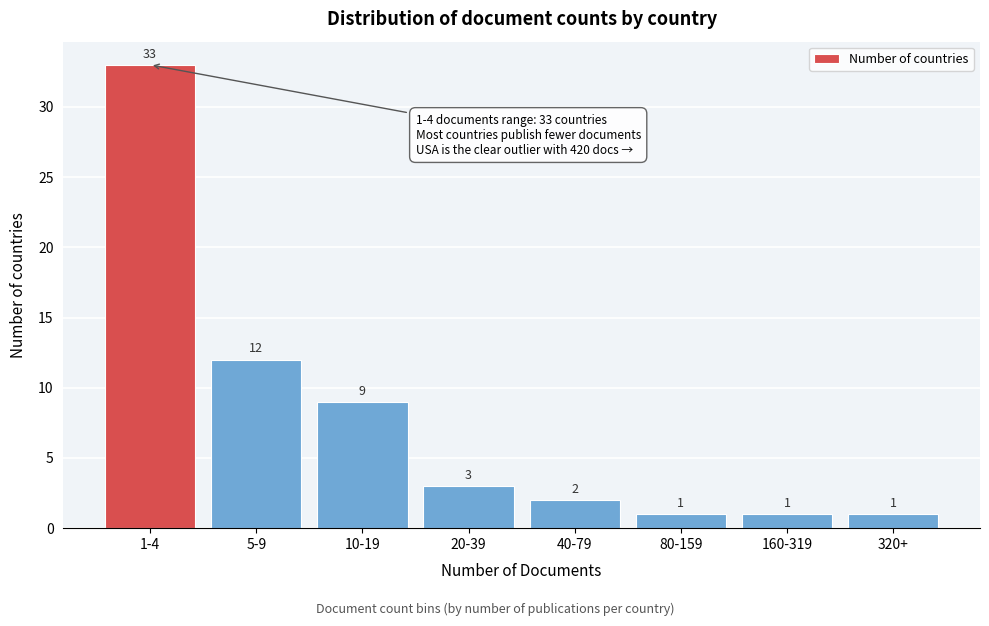

Reading left to right, what are all the values shown in this chart?

33	12	9	3	2	1	1	1